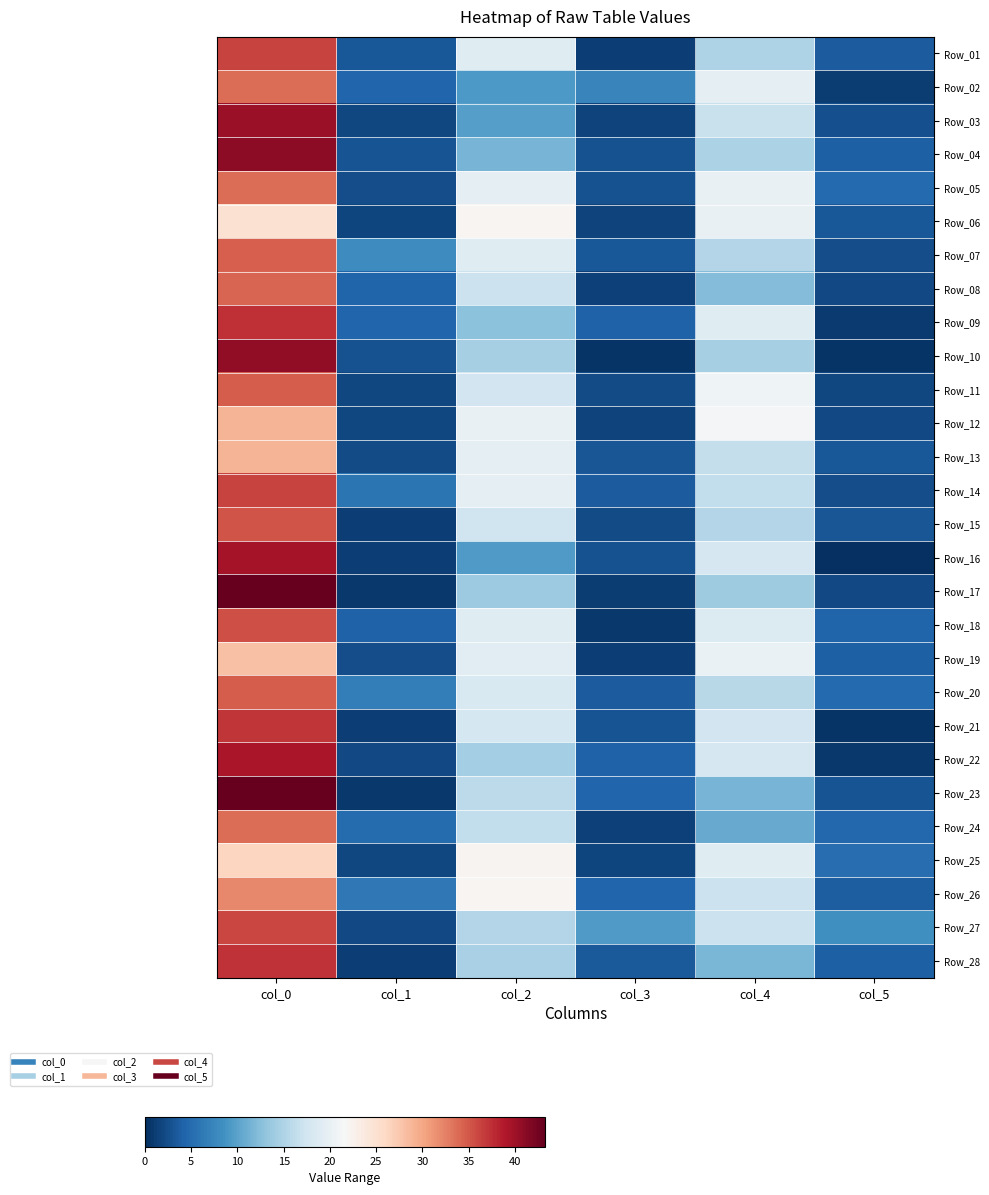

Reading left to right, transcribe all the data shown in this chart.

Row_01: col_0=36.2	col_1=3.3	col_2=19.0	col_3=1.2	col_4=15.0	col_5=3.7
Row_02: col_0=33.8	col_1=4.5	col_2=9.2	col_3=7.3	col_4=19.8	col_5=1.1
Row_03: col_0=40.2	col_1=1.9	col_2=9.8	col_3=1.6	col_4=16.8	col_5=2.6
Row_04: col_0=41.0	col_1=2.9	col_2=11.5	col_3=2.9	col_4=14.8	col_5=4.0
Row_05: col_0=33.8	col_1=2.5	col_2=19.8	col_3=2.9	col_4=20.0	col_5=4.7
Row_06: col_0=25.0	col_1=1.7	col_2=22.0	col_3=1.6	col_4=20.0	col_5=3.2
Row_07: col_0=34.5	col_1=8.0	col_2=19.0	col_3=3.2	col_4=15.2	col_5=2.4
Row_08: col_0=34.2	col_1=4.3	col_2=17.0	col_3=1.4	col_4=12.3	col_5=2.0
Row_09: col_0=37.5	col_1=4.5	col_2=12.8	col_3=4.2	col_4=19.0	col_5=1.0
Row_10: col_0=40.8	col_1=2.8	col_2=14.5	col_3=0.5	col_4=14.5	col_5=0.5
Row_11: col_0=34.7	col_1=1.9	col_2=17.5	col_3=2.3	col_4=20.7	col_5=1.9
Row_12: col_0=29.0	col_1=2.0	col_2=20.0	col_3=1.6	col_4=21.2	col_5=2.0
Row_13: col_0=29.0	col_1=2.4	col_2=19.5	col_3=3.2	col_4=16.5	col_5=3.4
Row_14: col_0=36.2	col_1=5.8	col_2=19.8	col_3=3.6	col_4=16.2	col_5=2.4
Row_15: col_0=35.2	col_1=1.3	col_2=17.2	col_3=2.3	col_4=15.3	col_5=3.1
Row_16: col_0=39.7	col_1=1.2	col_2=9.3	col_3=2.9	col_4=18.0	col_5=0.0
Row_17: col_0=43.2	col_1=0.8	col_2=13.8	col_3=1.1	col_4=14.0	col_5=2.1
Row_18: col_0=35.5	col_1=4.2	col_2=19.0	col_3=0.8	col_4=18.8	col_5=4.3
Row_19: col_0=28.0	col_1=2.5	col_2=19.2	col_3=1.3	col_4=20.2	col_5=3.9
Row_20: col_0=34.8	col_1=6.6	col_2=18.2	col_3=3.6	col_4=15.7	col_5=4.8
Row_21: col_0=37.0	col_1=1.2	col_2=17.8	col_3=3.0	col_4=17.5	col_5=0.5
Row_22: col_0=39.2	col_1=2.2	col_2=14.3	col_3=4.1	col_4=18.0	col_5=0.8
Row_23: col_0=43.2	col_1=0.8	col_2=16.0	col_3=4.5	col_4=11.5	col_5=3.0
Row_24: col_0=33.8	col_1=4.9	col_2=16.2	col_3=1.5	col_4=10.8	col_5=4.6
Row_25: col_0=26.2	col_1=1.9	col_2=22.2	col_3=1.8	col_4=19.0	col_5=5.2
Row_26: col_0=32.0	col_1=6.2	col_2=22.0	col_3=4.5	col_4=17.0	col_5=3.7
Row_27: col_0=36.0	col_1=2.2	col_2=15.3	col_3=9.5	col_4=17.0	col_5=8.4
Row_28: col_0=37.3	col_1=1.2	col_2=14.7	col_3=3.4	col_4=11.8	col_5=3.9